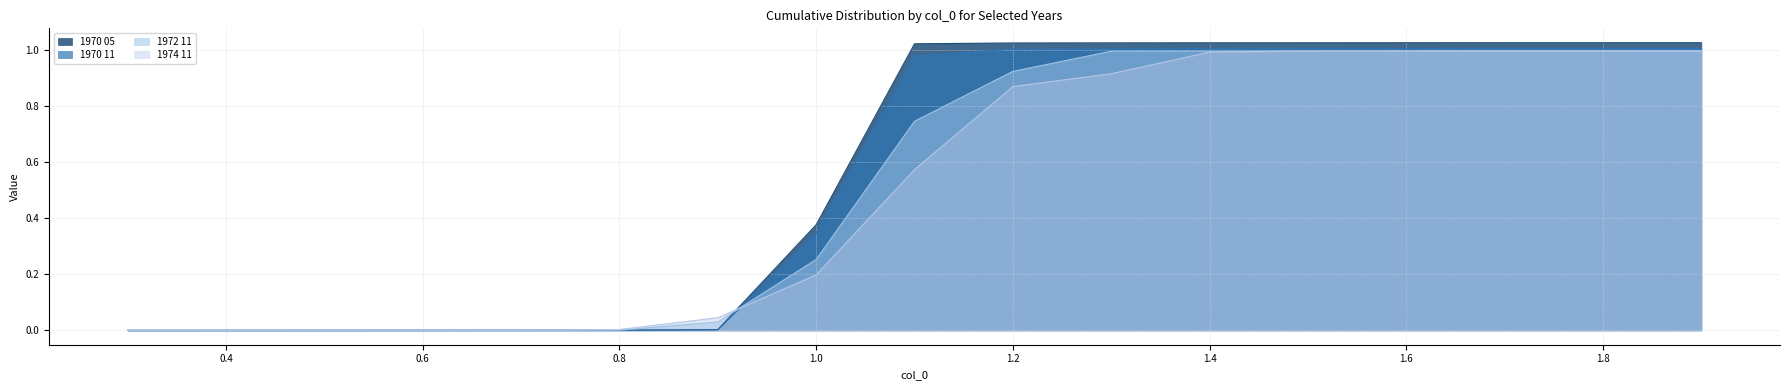

What is the difference between the maximum and minimum values in the 1974 11 series?

1.0